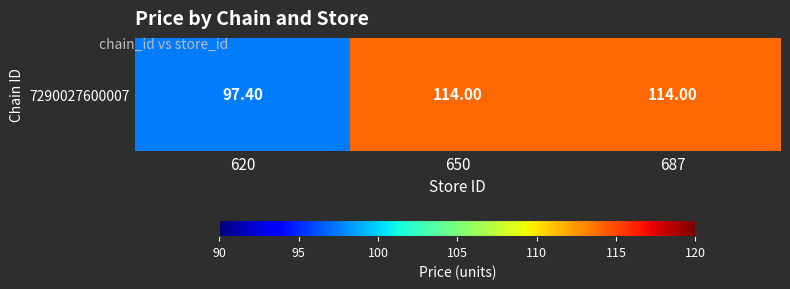

Which category has the lowest value across all series?

620